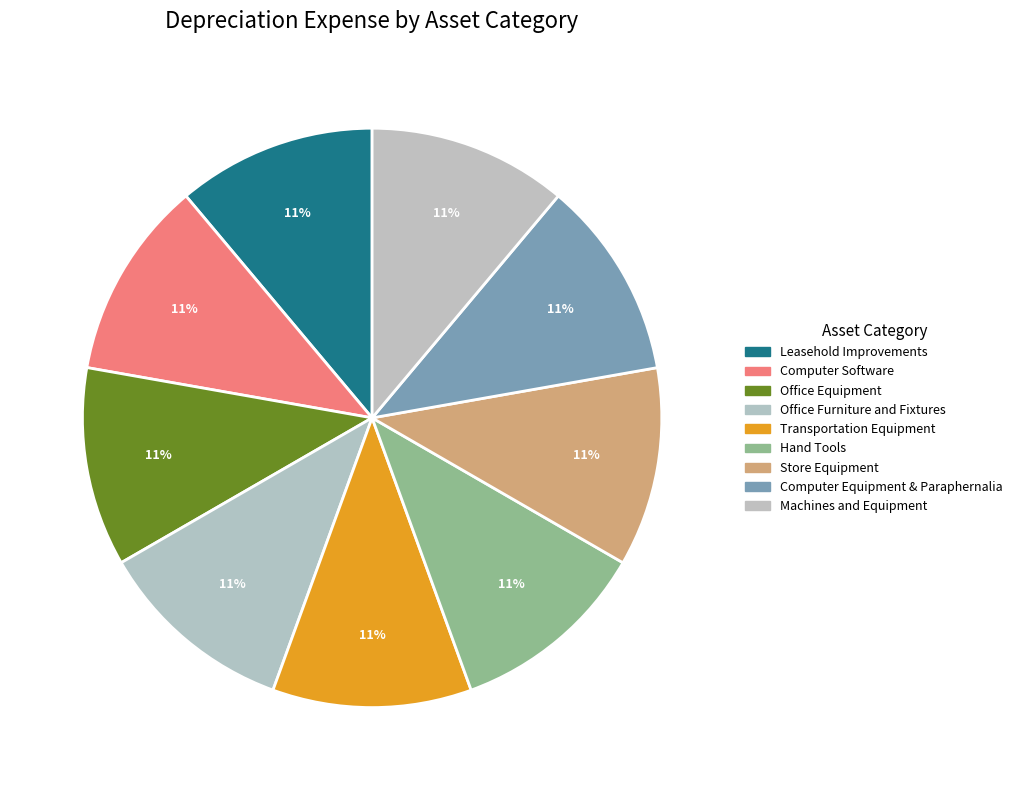

How many segments does this pie chart have?

9